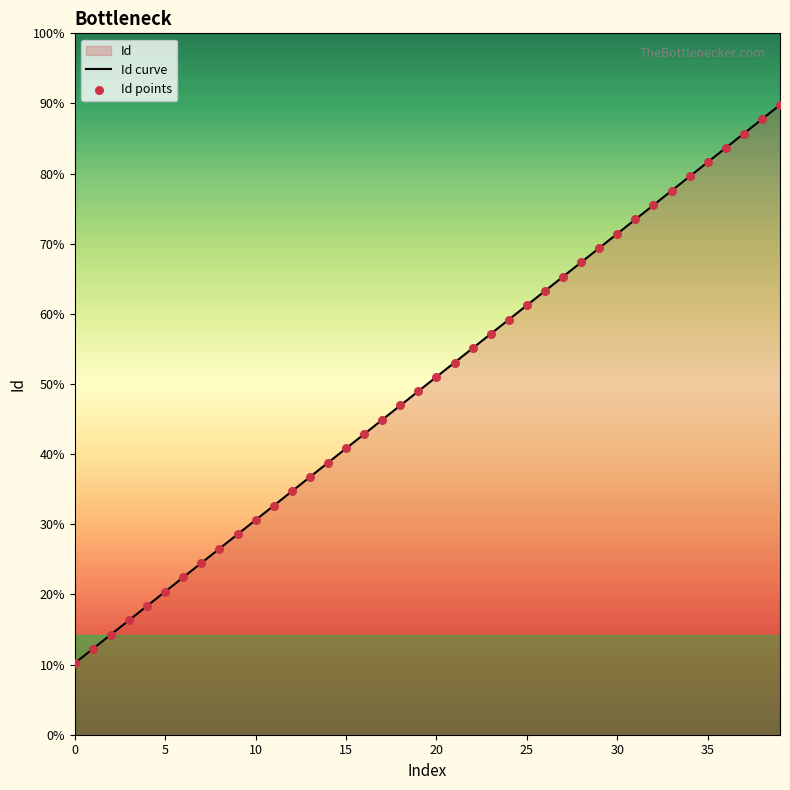

At which category is the sum across all series the highest?

39